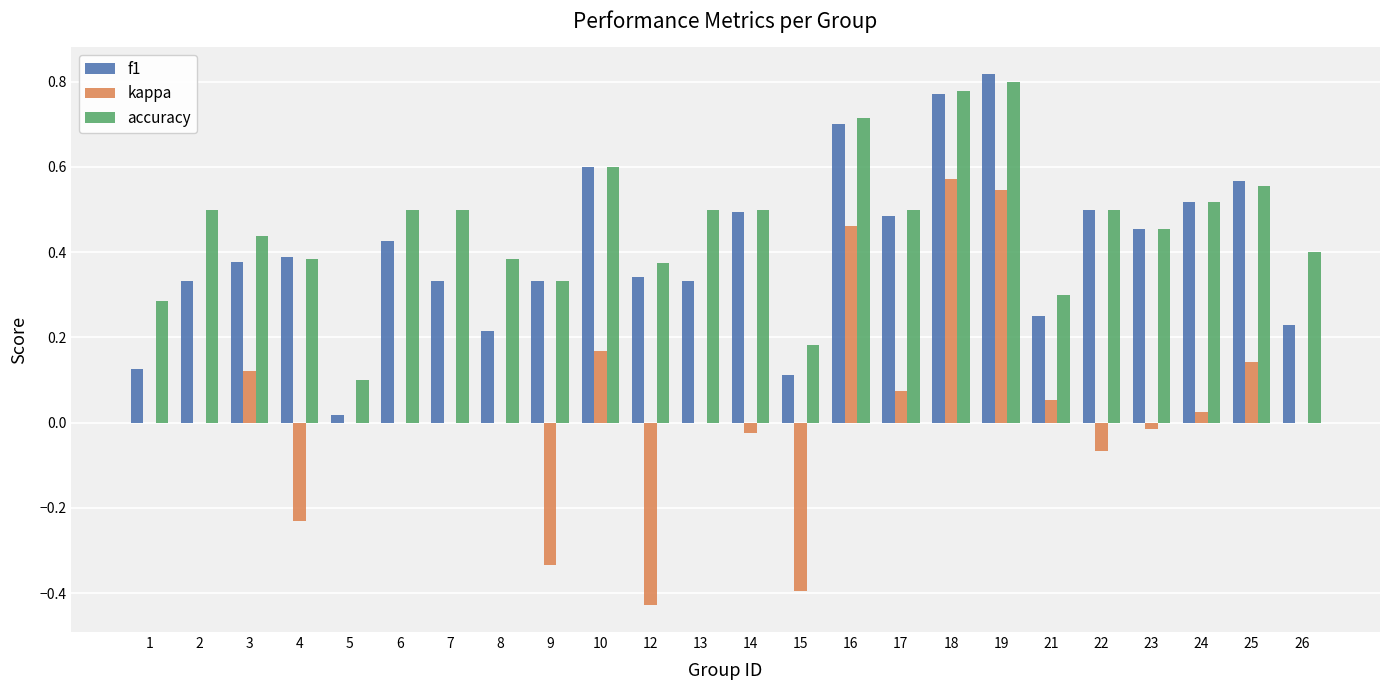

Which label corresponds to the largest value in the chart?

19